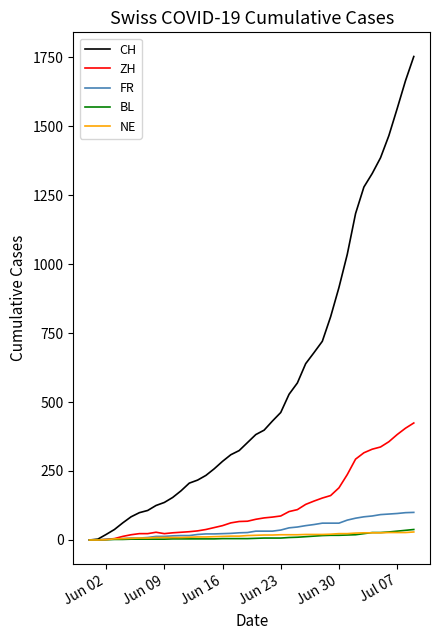

Which series has the largest range (max minus min)?

CH